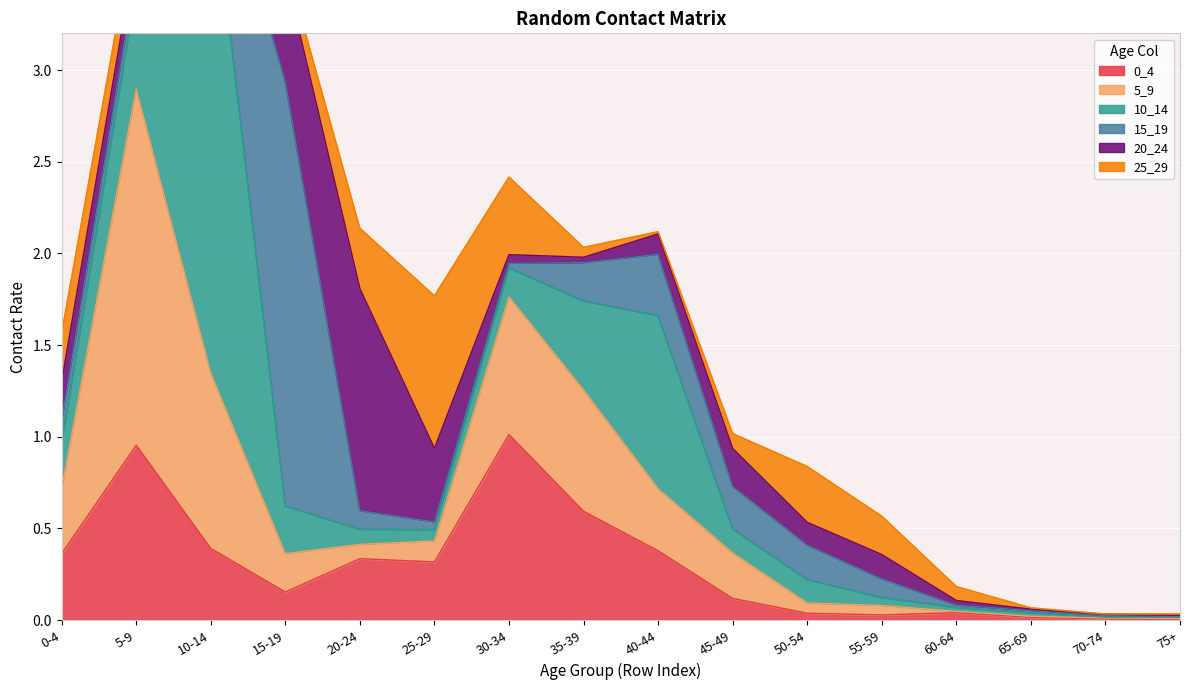

Which series changed the most between 70-74 and 75+?

25_29